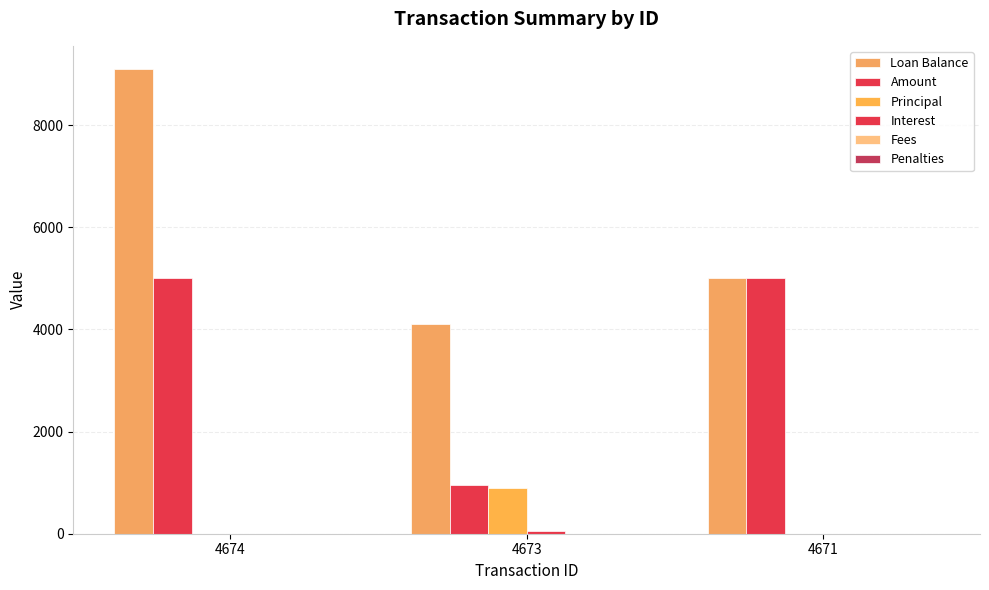

Which category has the lowest value across all series?

4674